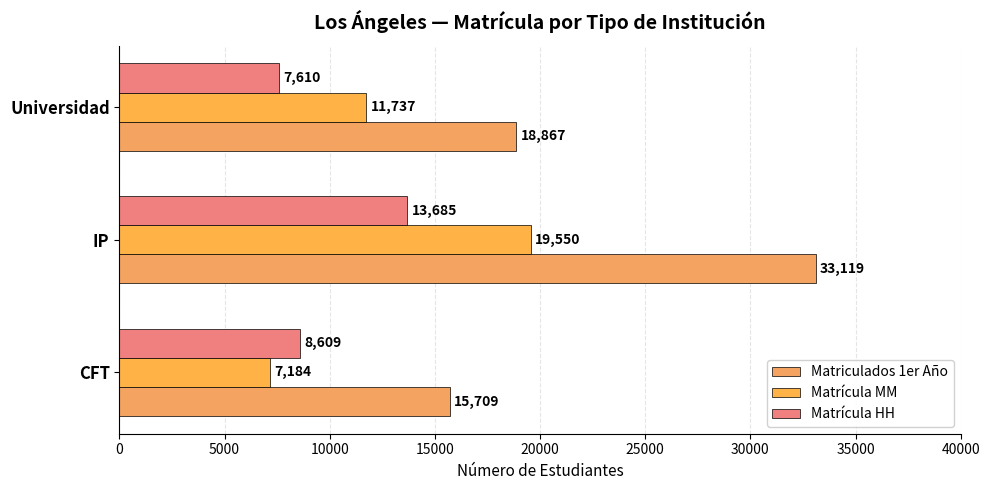

What is the highest value of the Matrícula HH series?

13685